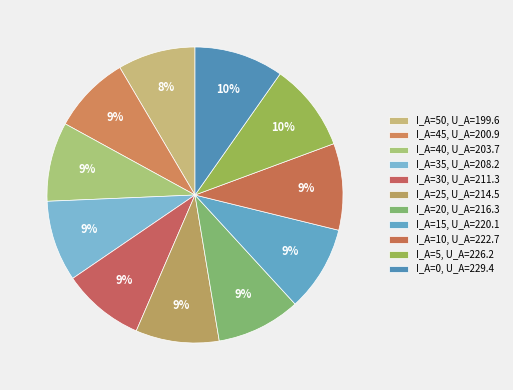

How many segments does this pie chart have?

11